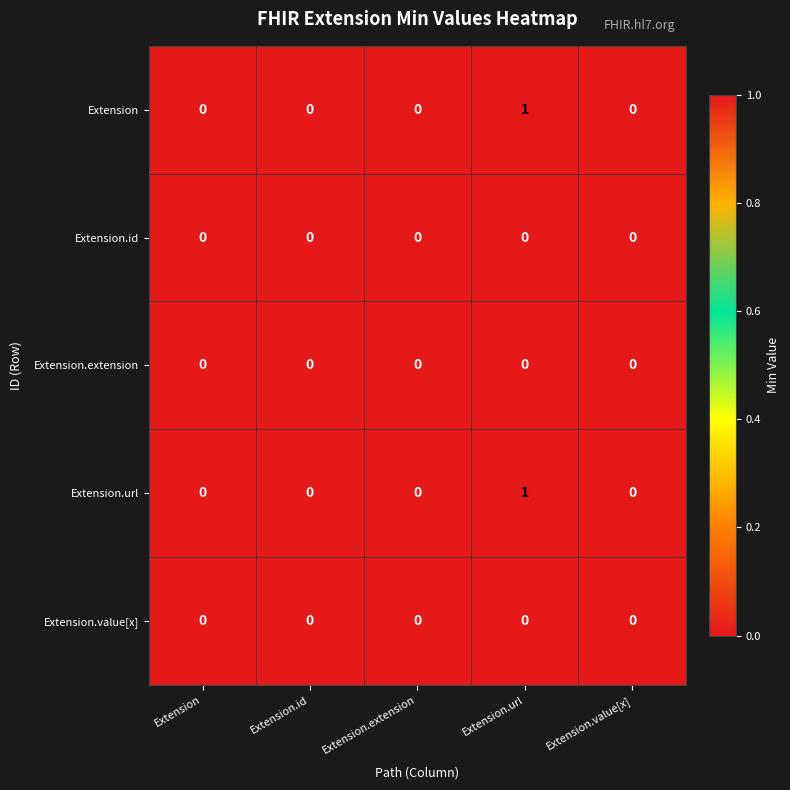

Is the value of Extension.url at Extension.url greater than the value of Extension.value[x] at Extension.url?

Yes